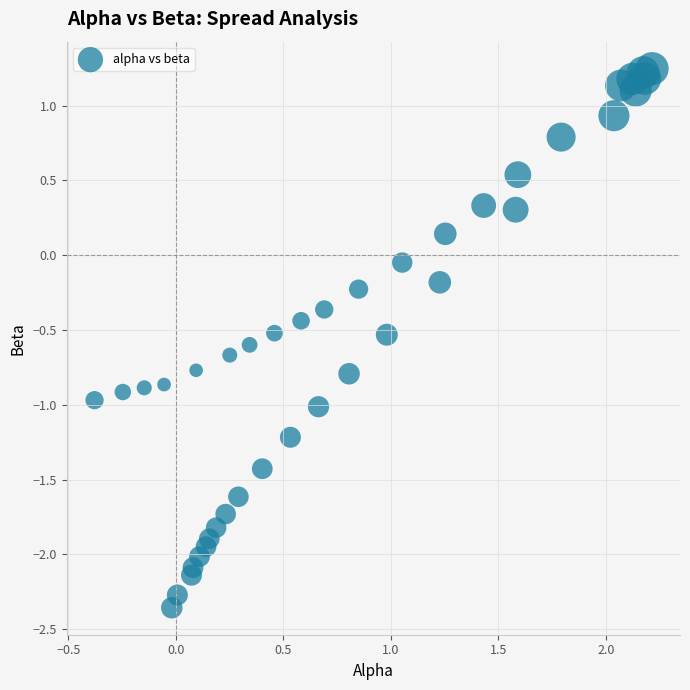

What is the range of X values (max minus min)?

2.6